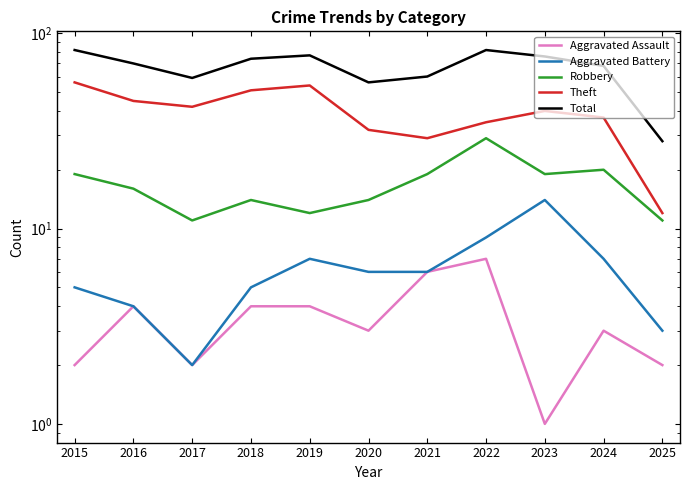

Where does the Total series first go above 70?

2015